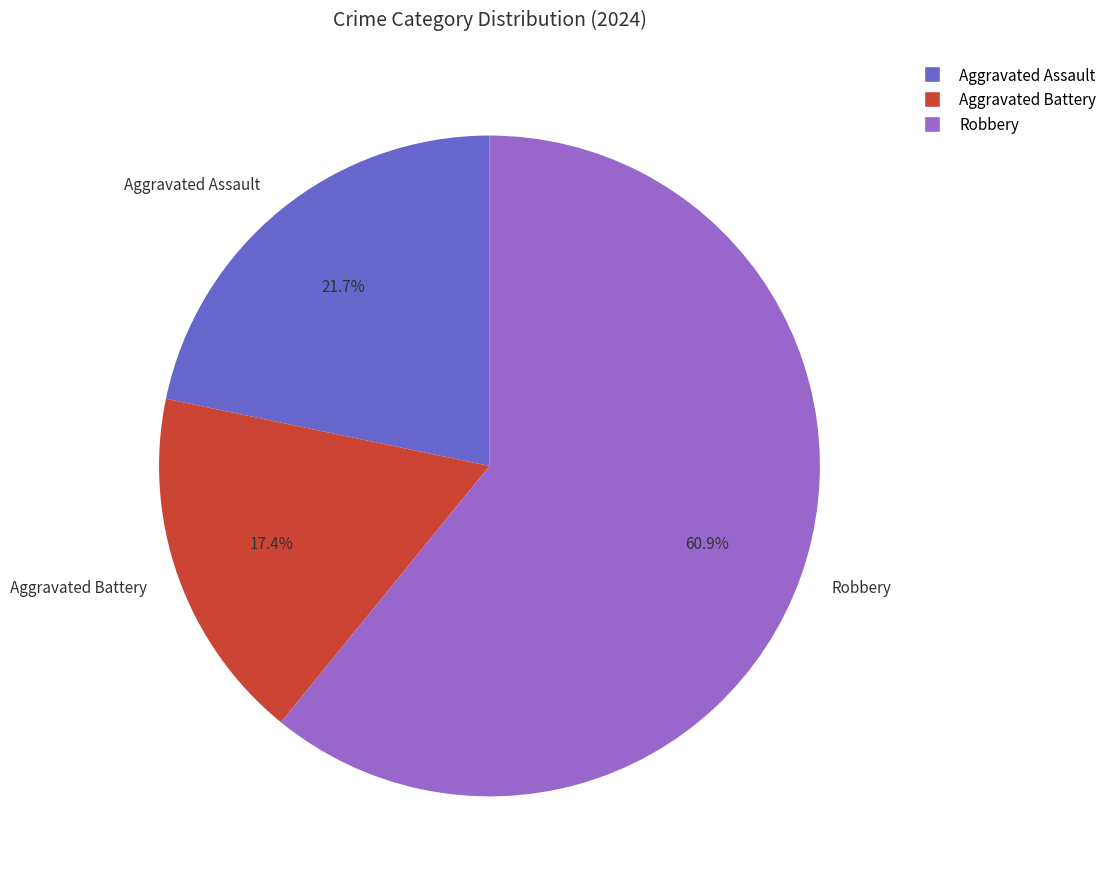

The Aggravated Assault slice represents 33% of the pie. True or false?

False